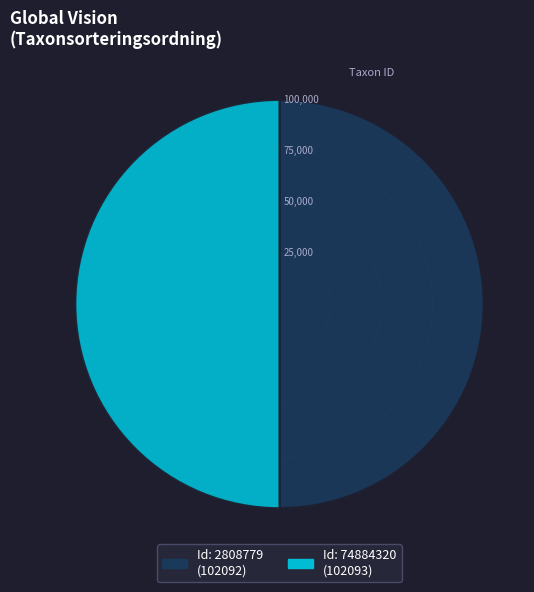

Count the number of slices in the pie.

2